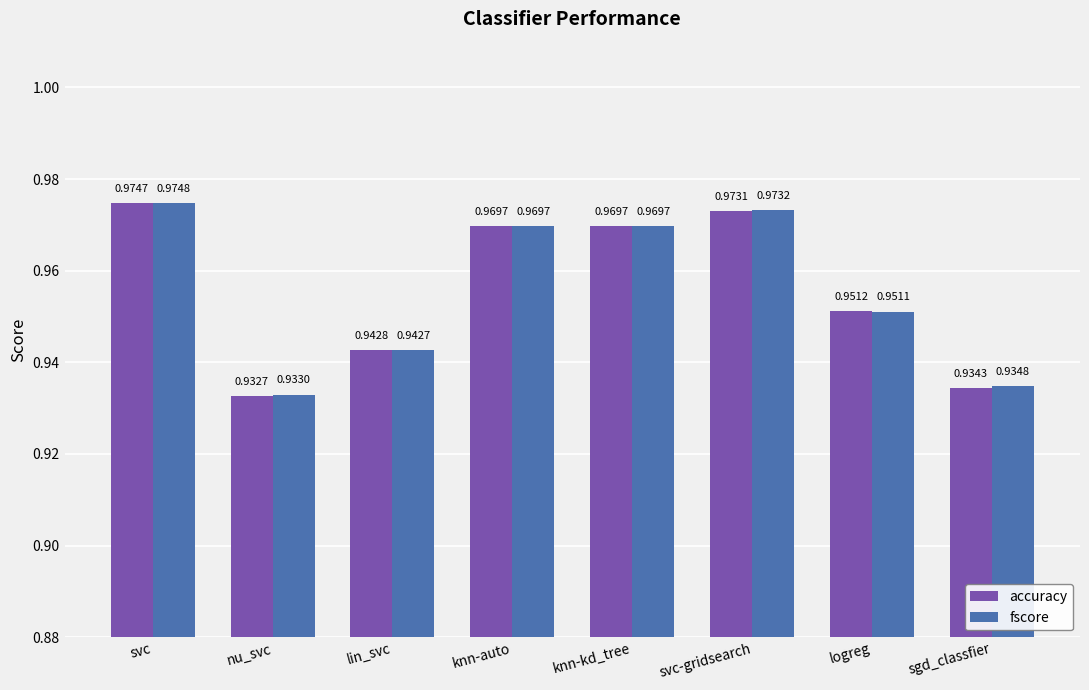

At how many categories does at least one series exceed 0?

8